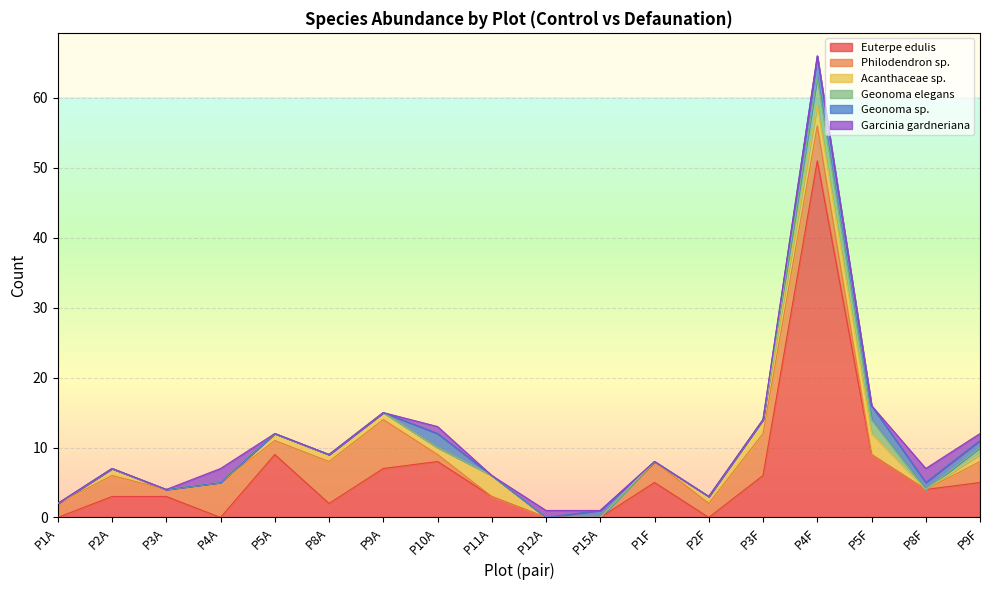

How many interior local peaks does the Garcinia gardneriana series have?

4